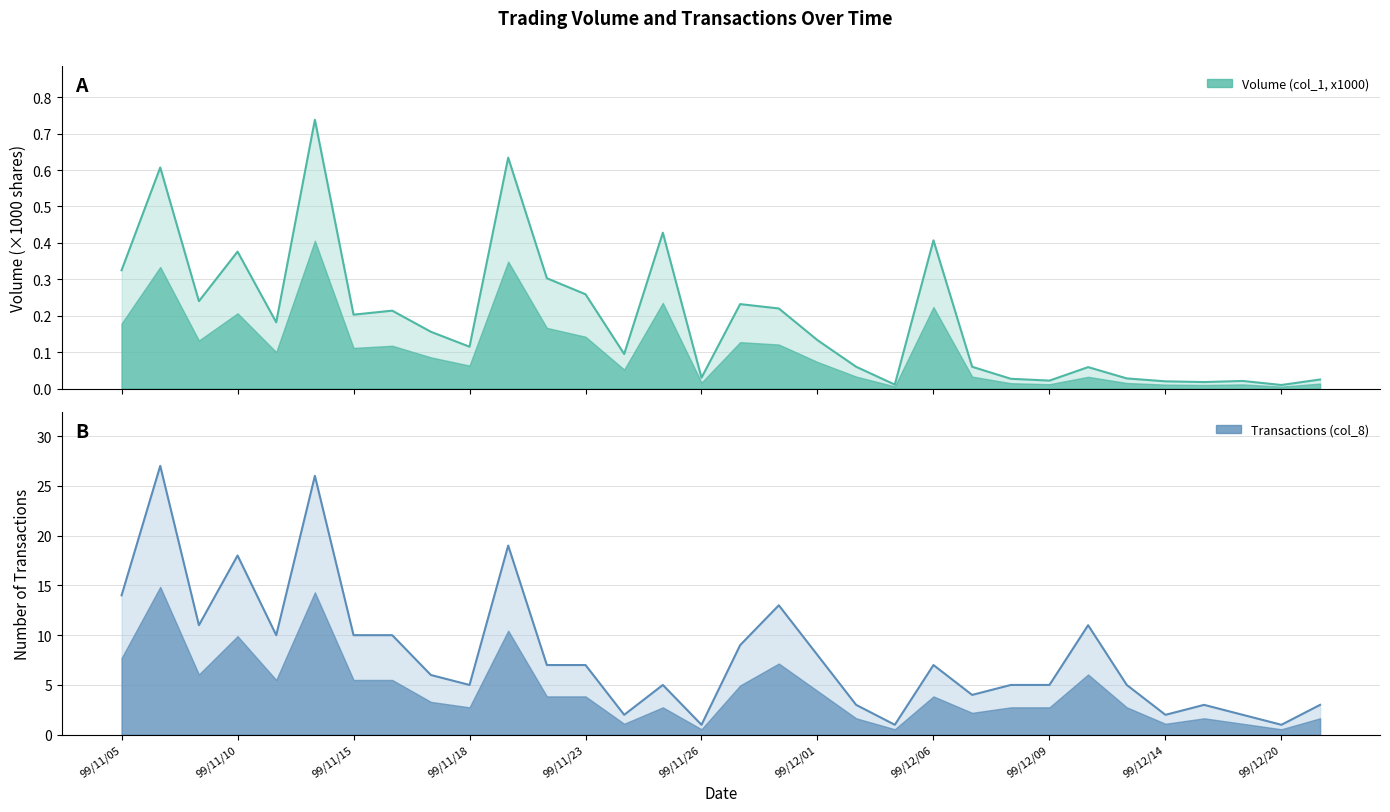

Rank the series at 26 from highest to lowest value.

Transactions (col_8), Volume (col_1, x1000)